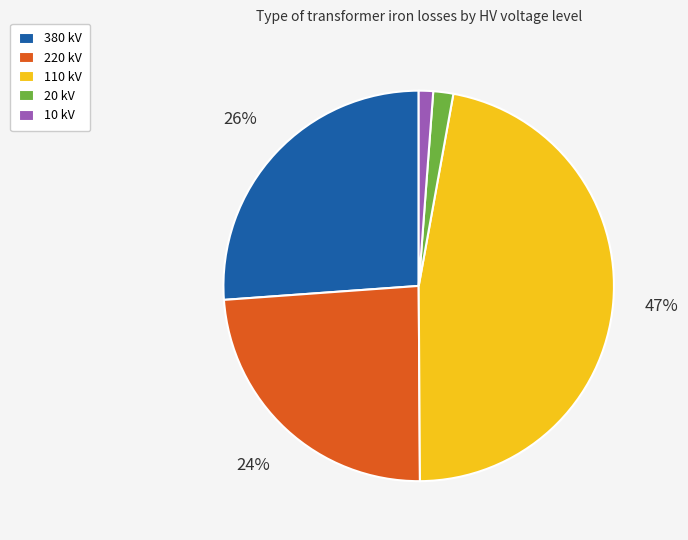

True or false: 10 kV accounts for 13% of the total.

False